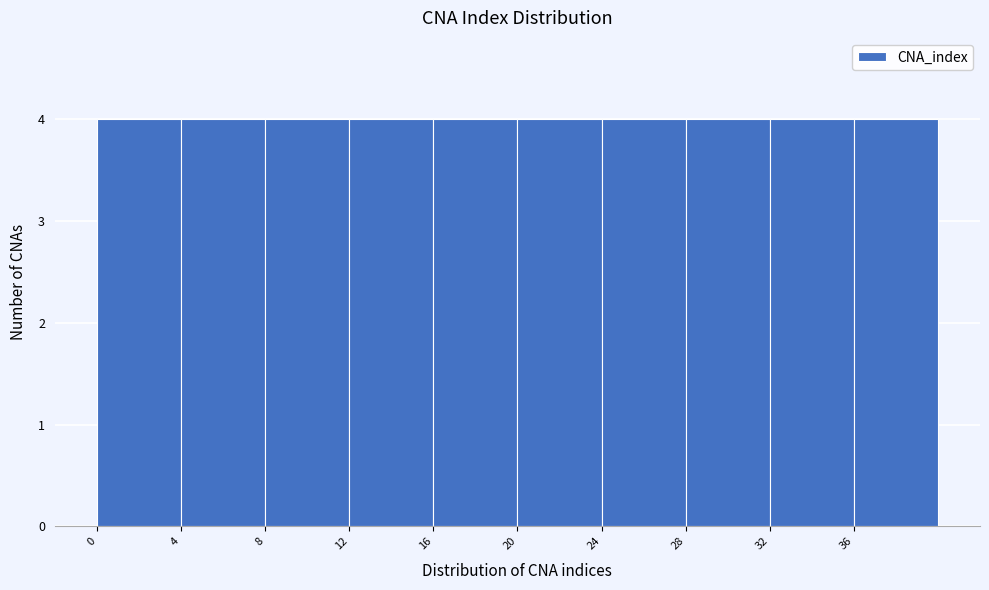

How tall is the bar that spans 32 to 36 on the x-axis? The values are not printed on the chart, so give them approximately, as read against the axis.

4